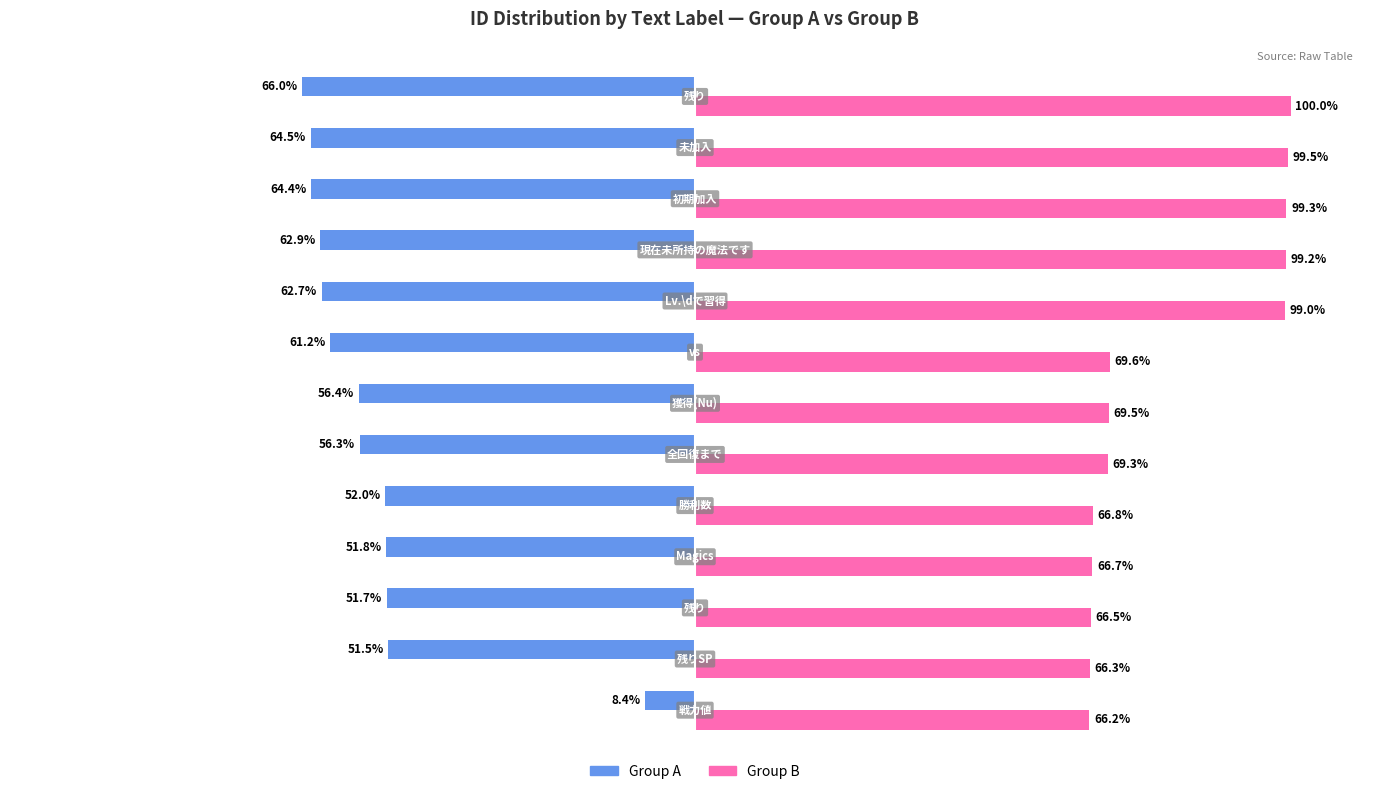

List the series in order of their overall mean, highest first.

Group B, Group A